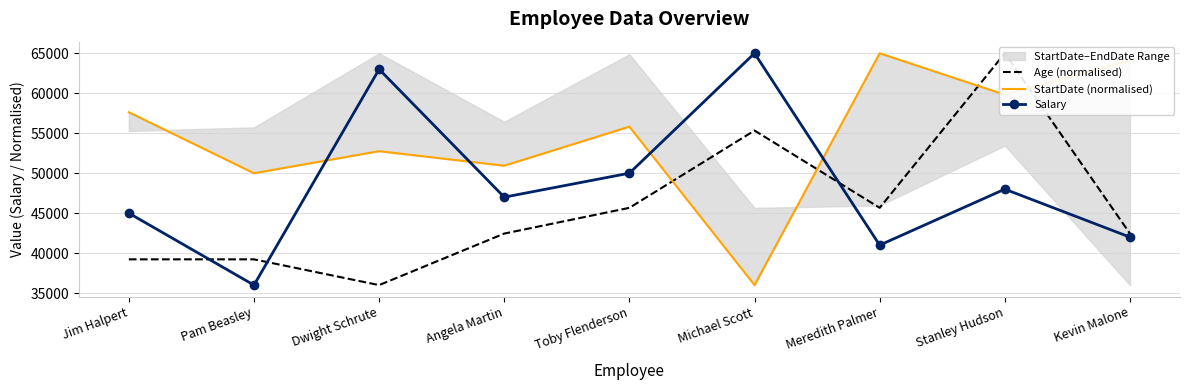

Which series has the largest total across all categories?

StartDate (normalised)